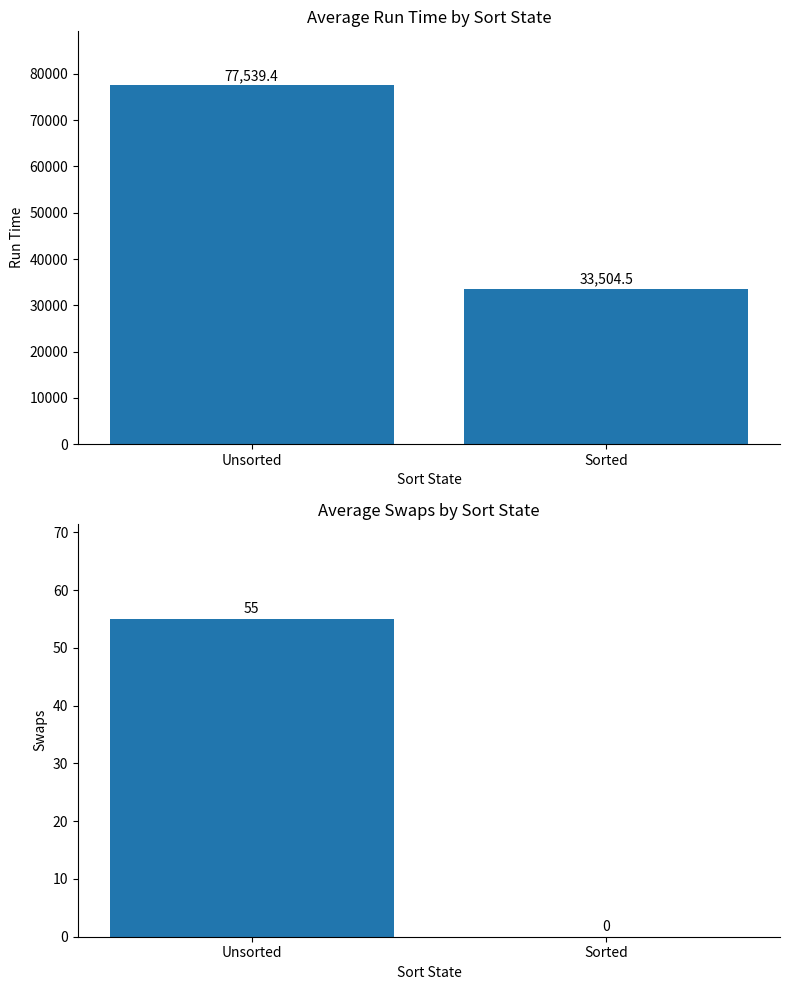

Reading left to right, transcribe all the data shown in this chart.

Average Run Time: 77539.4	33504.5
Average Swaps: 55.0	0.0